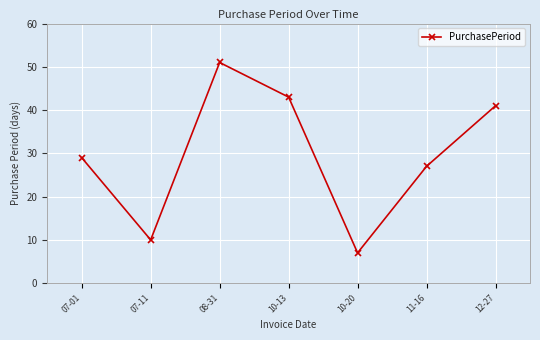

Approximately how many times larger is the value at 08-31 compared to 12-27?

1.2